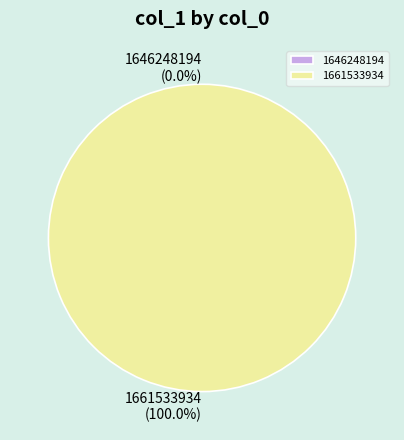

What is the majority slice?

1661533934